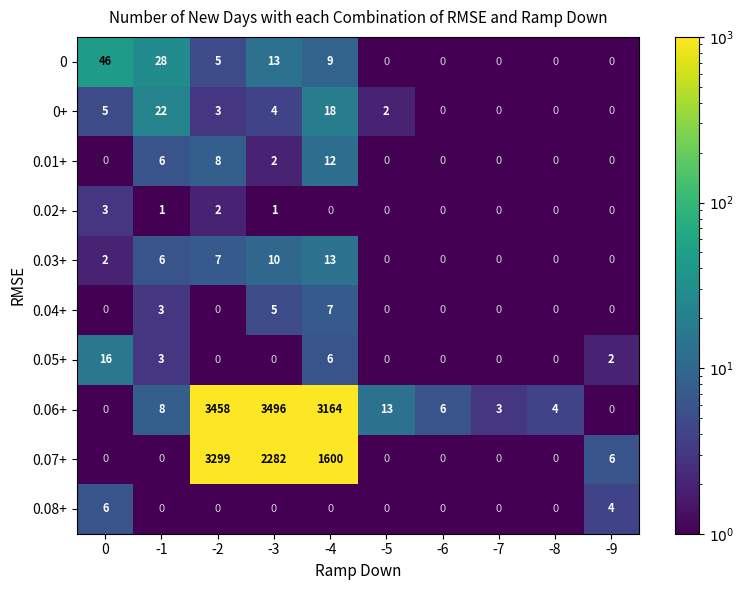

At which category does the chart reach its peak across all series?

-3